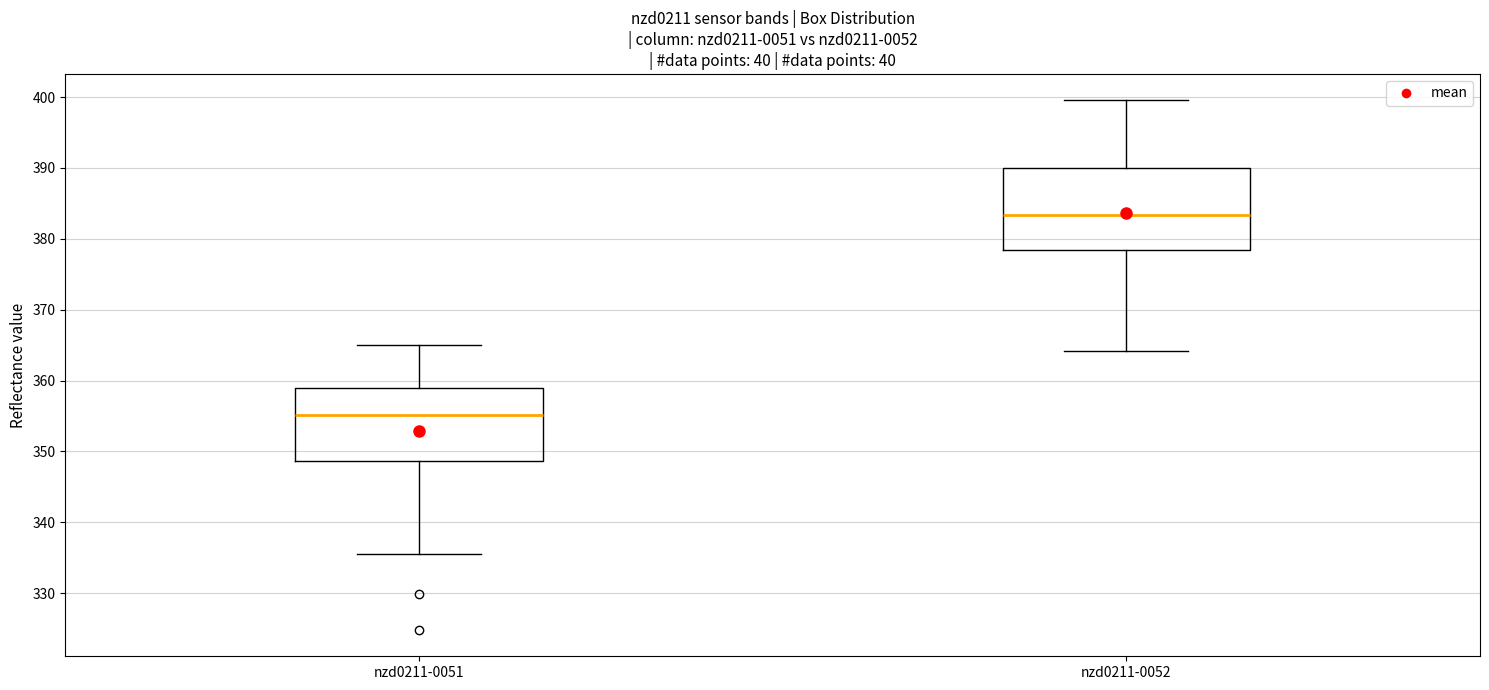

Reading left to right, read every box against the y-axis: the position of its median line, the range the box covers, and the ends of its whiskers. The values are not printed on the chart, so give them approximately, as read against the axis.

nzd0211-0051: median 355, box 349 to 359, whiskers 335 to 365
nzd0211-0052: median 383, box 378 to 390, whiskers 364 to 400